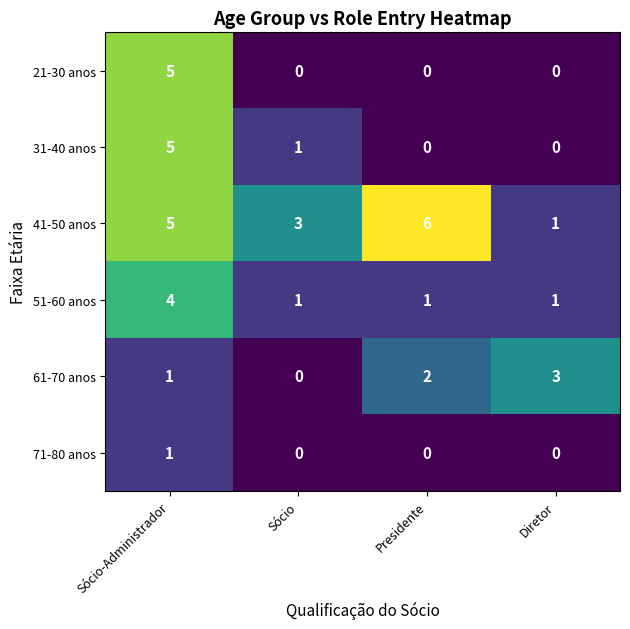

Is it true that 71-80 anos equals 0 at Diretor?

True